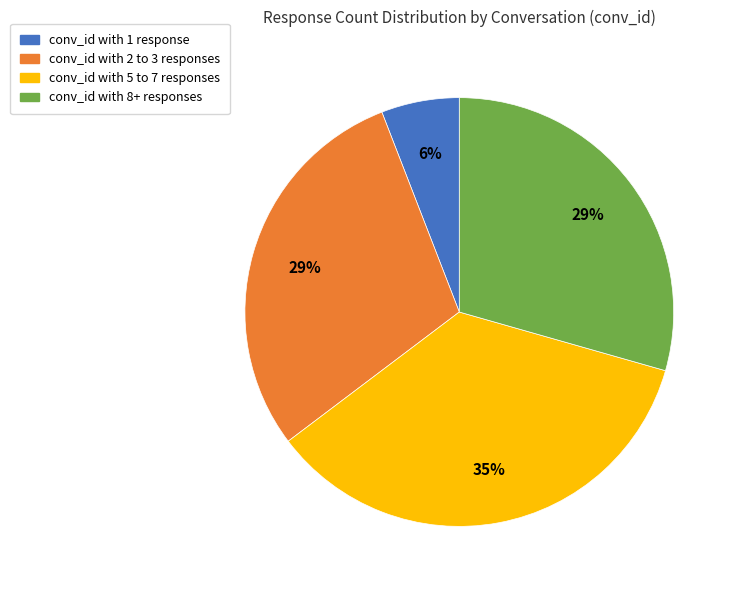

What is the smallest slice in the pie chart?

conv_id with 1 response